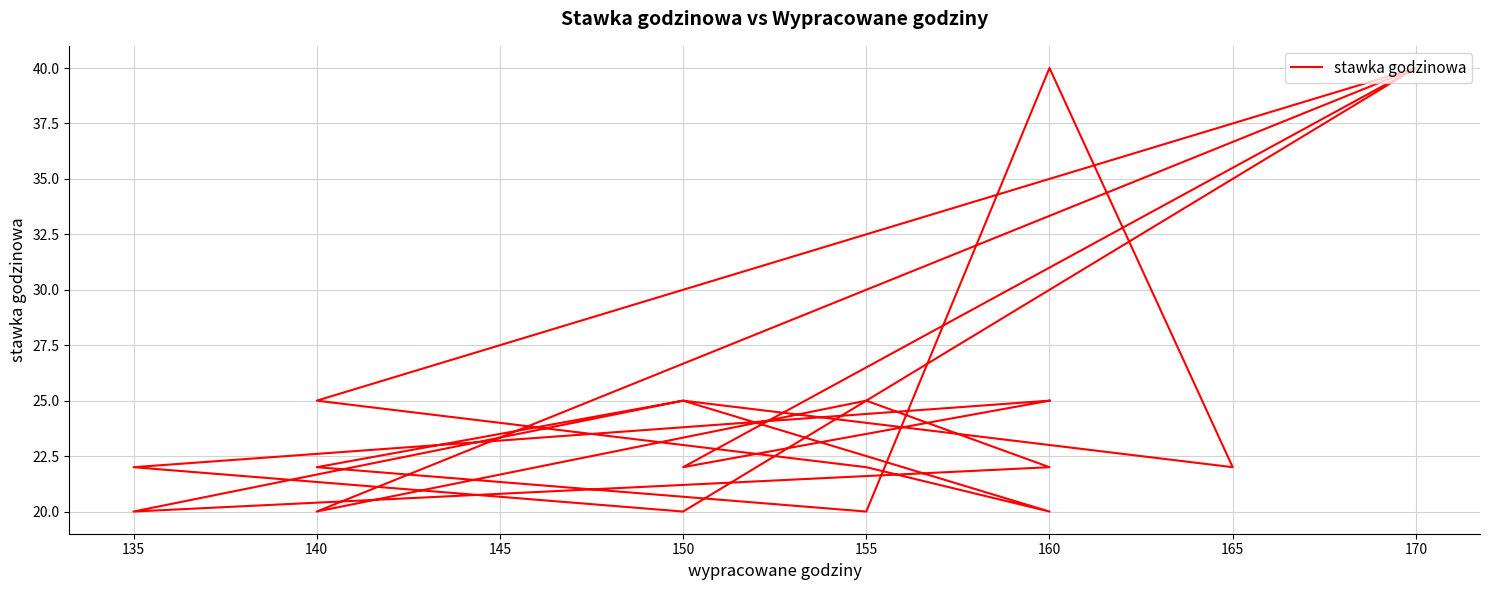

What is the value of the 20th point from the left?

25